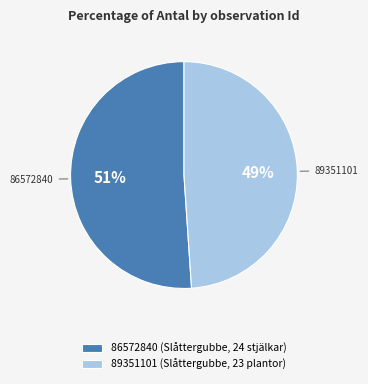

Is it true that 86572840 is 51% of the pie?

True